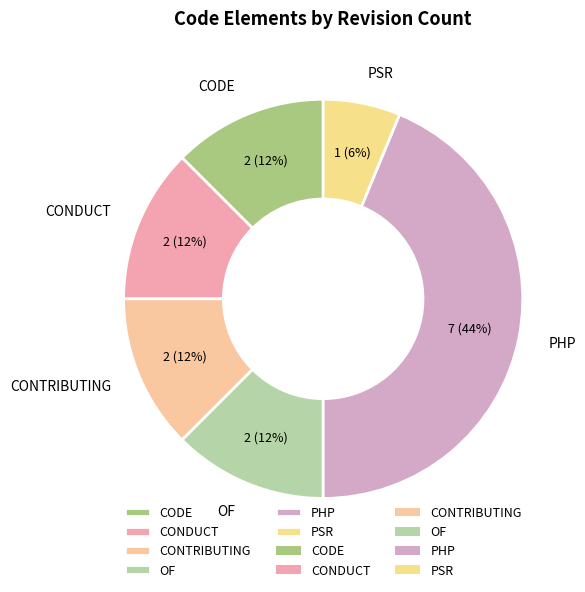

To the nearest percent, what is the average slice percentage?

17%